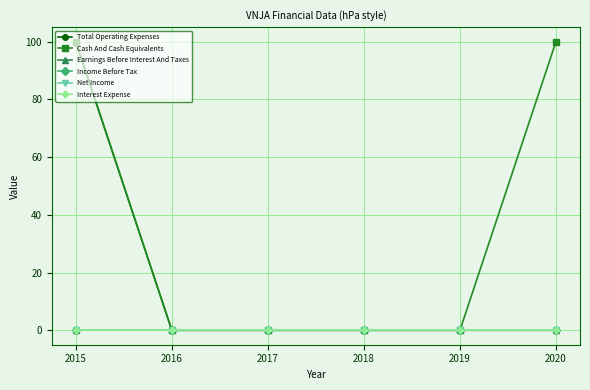

Between 2018 and 2020, which series saw the biggest shift?

Cash And Cash Equivalents